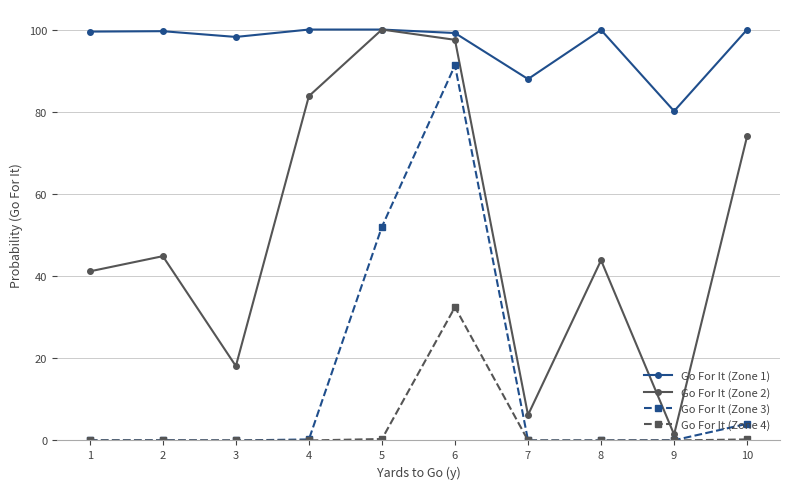

At how many categories does at least one series exceed 83?

9